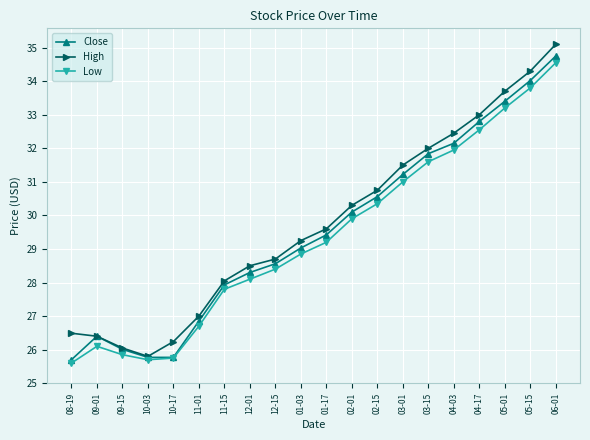

Is it true that High equals 33.7 at 05-01?

True